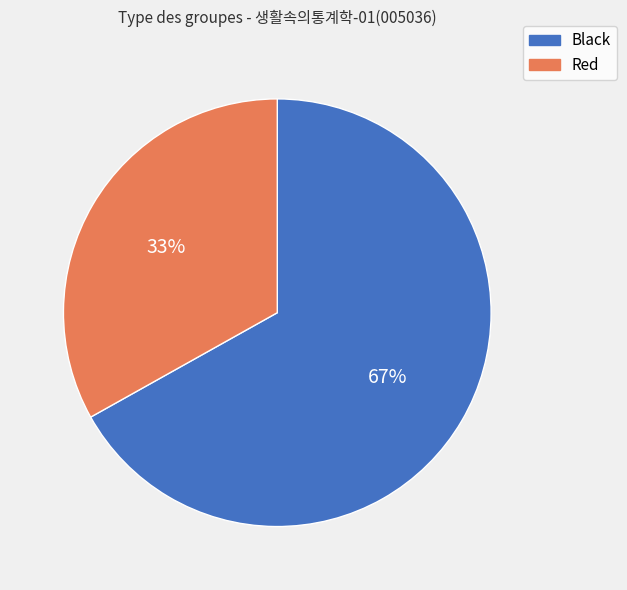

Is it true that Black is 79% of the pie?

False